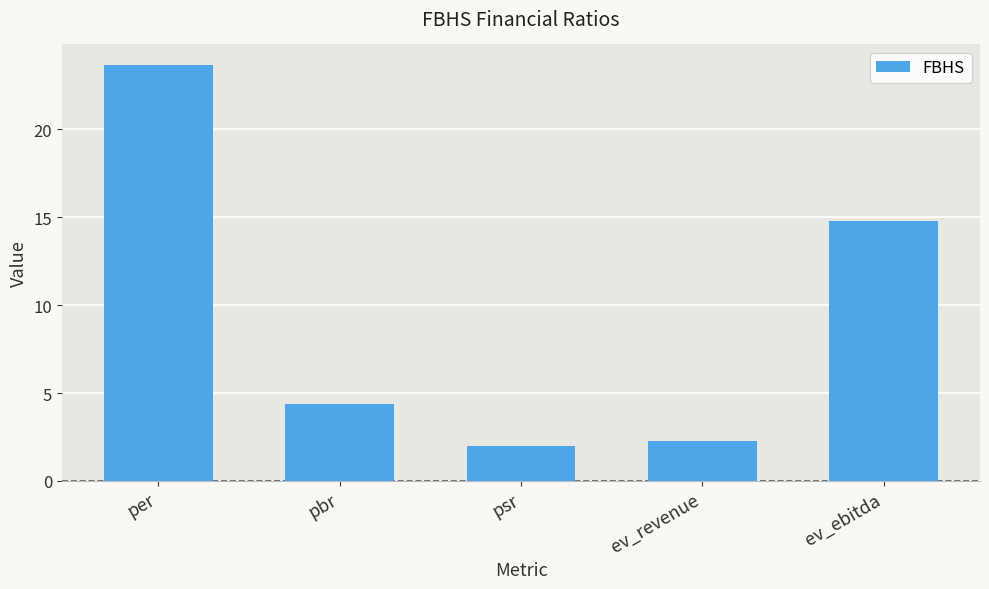

Between per and psr, which is larger?

per